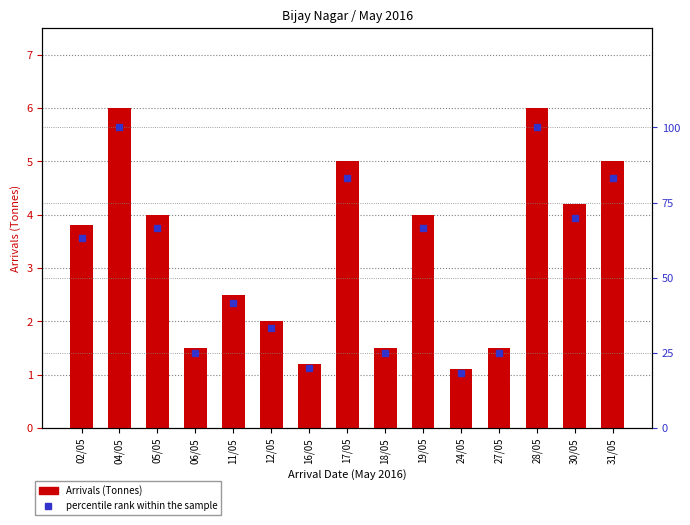

What is the difference between the second highest and second lowest values in the Arrivals (Tonnes) series?

4.8